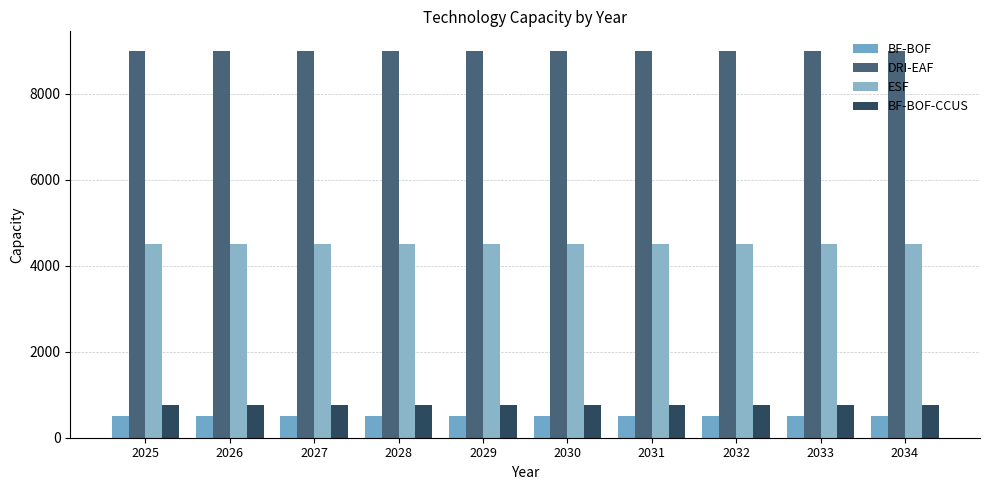

Rank the series by their maximum value, from lowest to highest.

BF-BOF, BF-BOF-CCUS, ESF, DRI-EAF